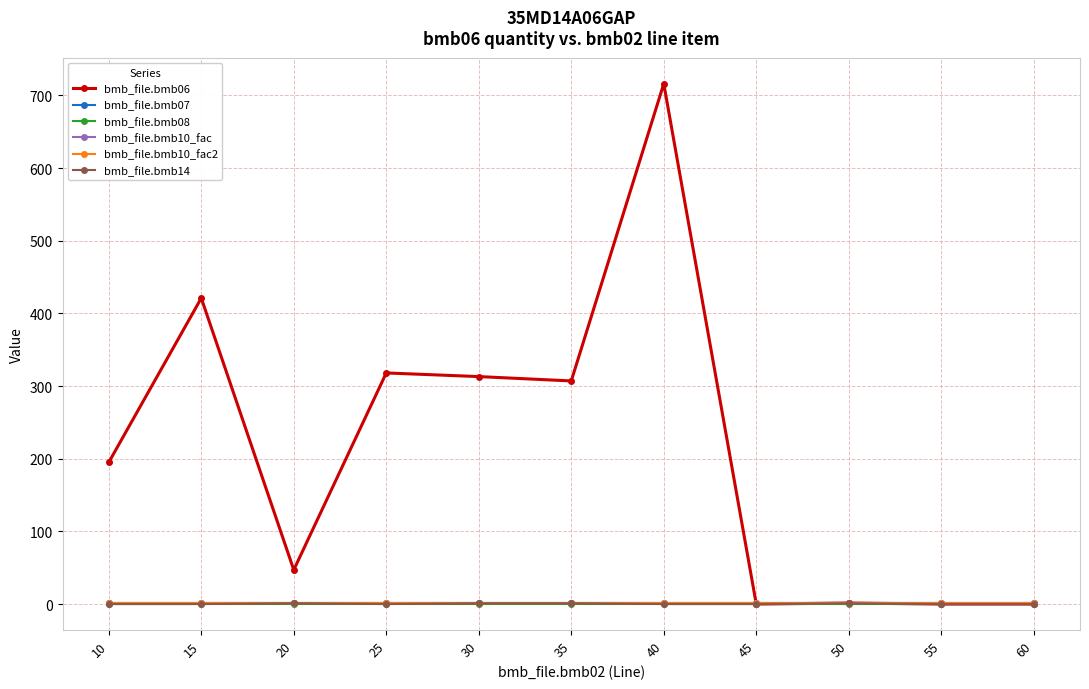

True or false: bmb_file.bmb10_fac2 and bmb_file.bmb07 intersect in this chart.

False